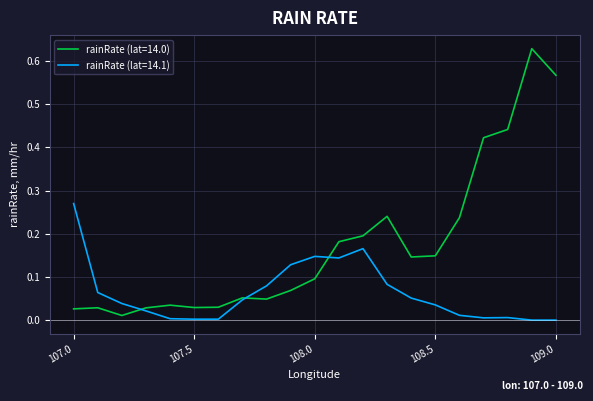

List the series in order of their overall mean, highest first.

rainRate (lat=14.0), rainRate (lat=14.1)